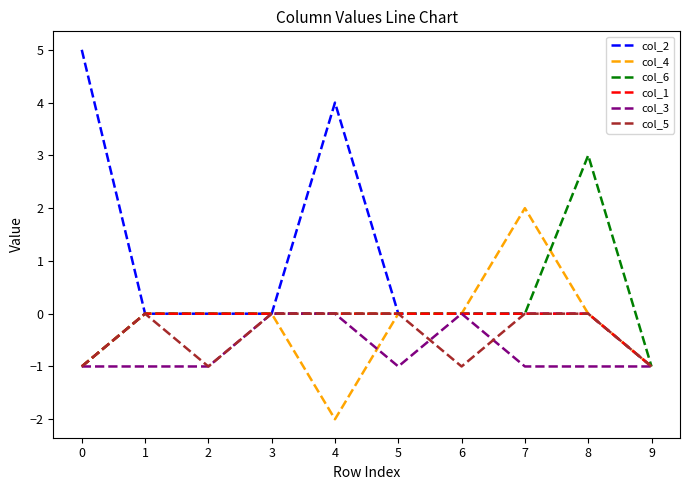

Which category has the lowest value across all series?

4